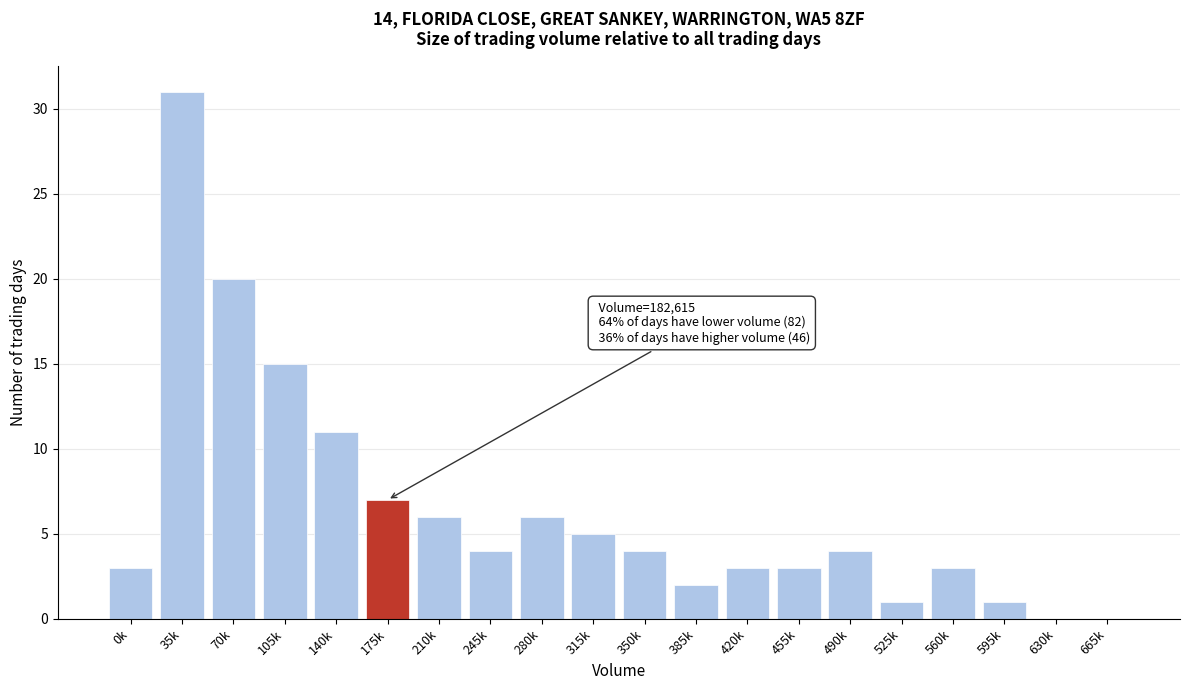

Reading left to right, extract all data points from this chart.

0k=3	35k=31	70k=20	105k=15	140k=11	175k=7	210k=6	245k=4	280k=6	315k=5	350k=4	385k=2	420k=3	455k=3	490k=4	525k=1	560k=3	595k=1	630k=0	665k=0